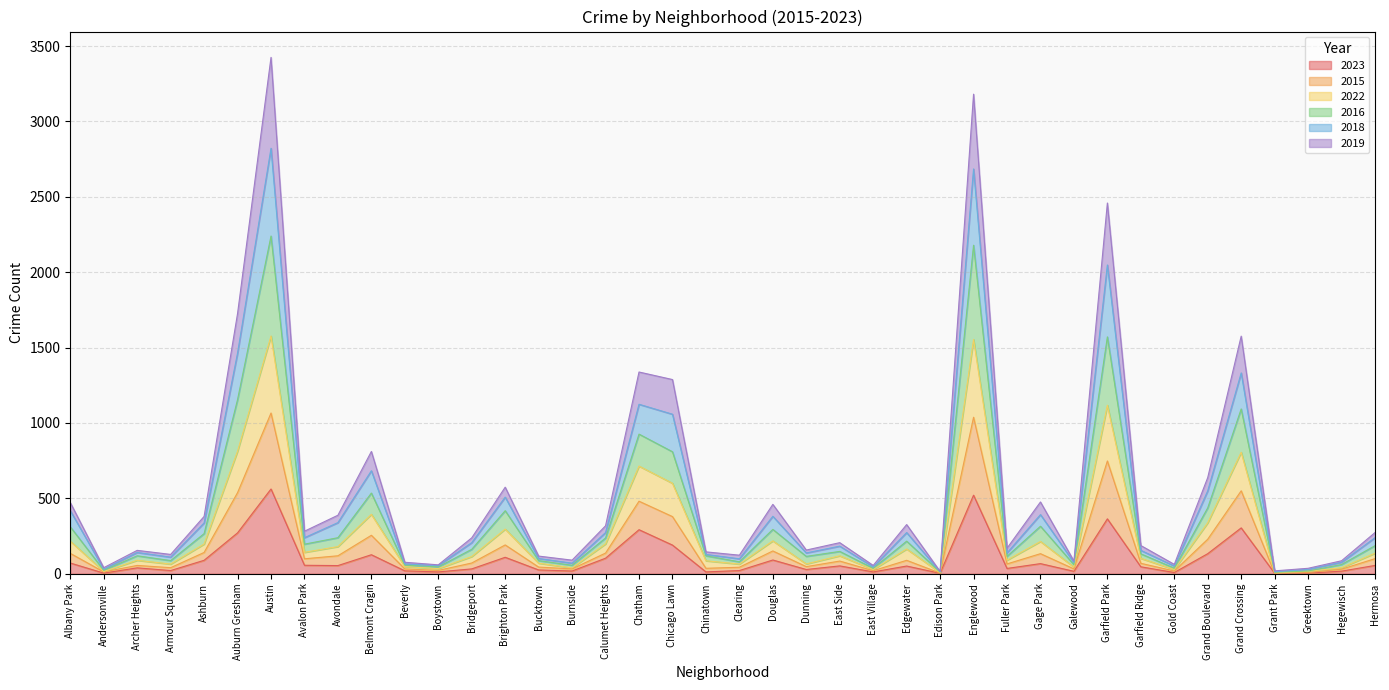

What is the maximum value for 2023?

562